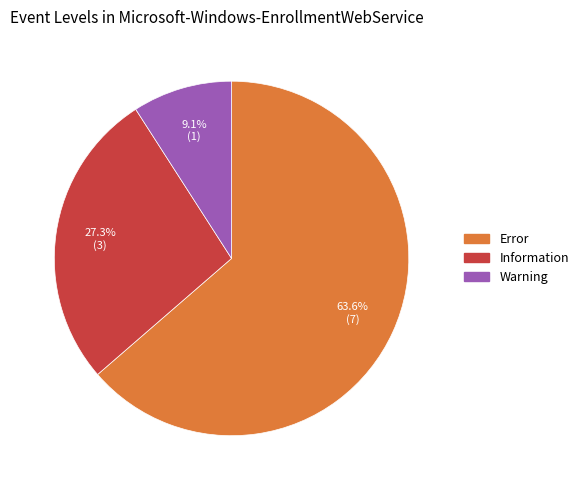

Is it true that Information is 27% of the pie?

True